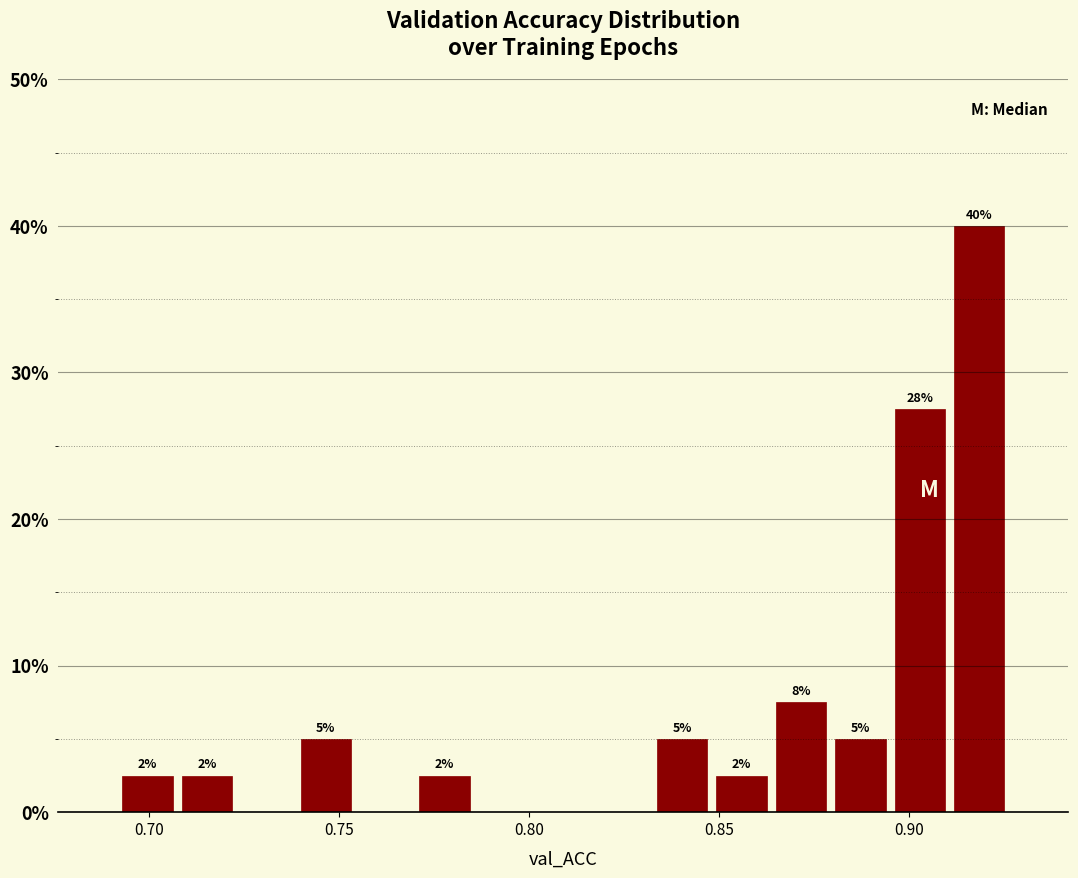

Around what value on the x-axis is the tallest bar? Give the approximate position of its centre, as read against the axis.

0.920